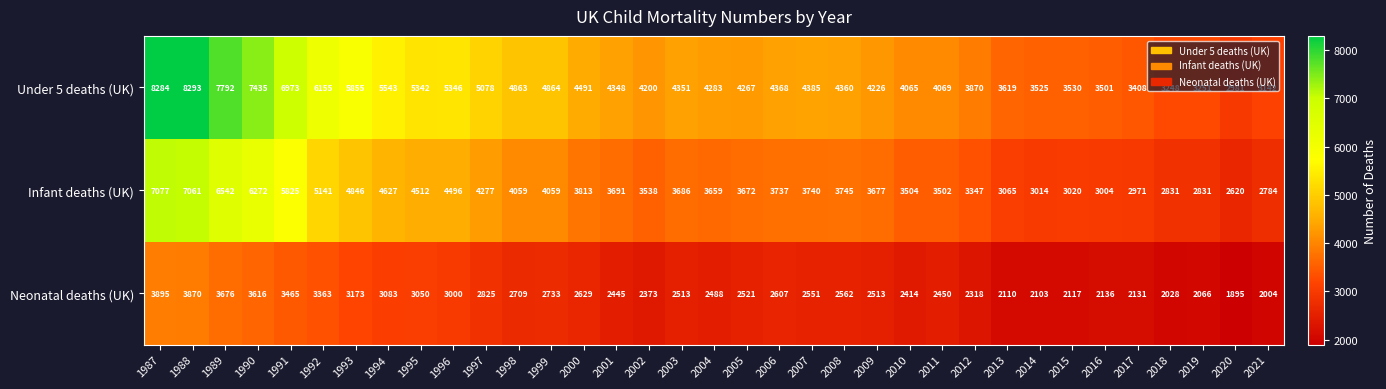

At which category is the sum across all series the highest?

1987